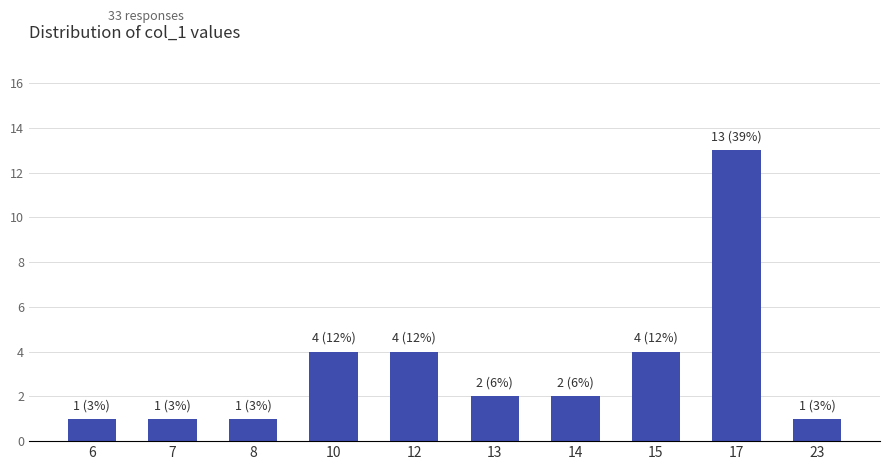

True or false: the data shows 1 at 7.

True